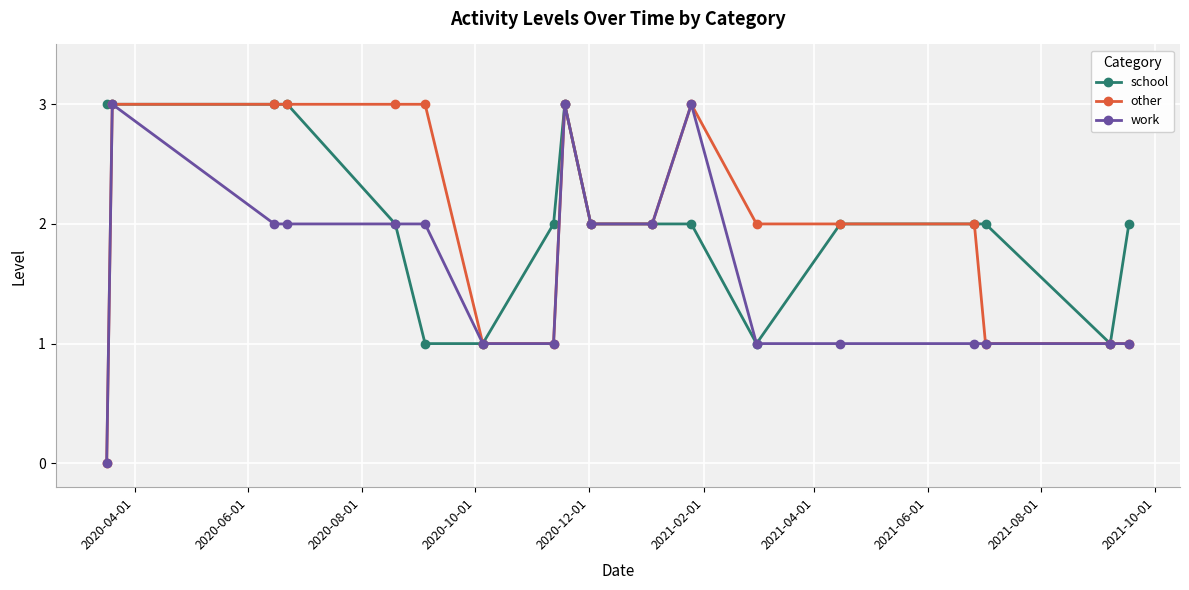

What is the value of the work point at the 6th from the left?

2